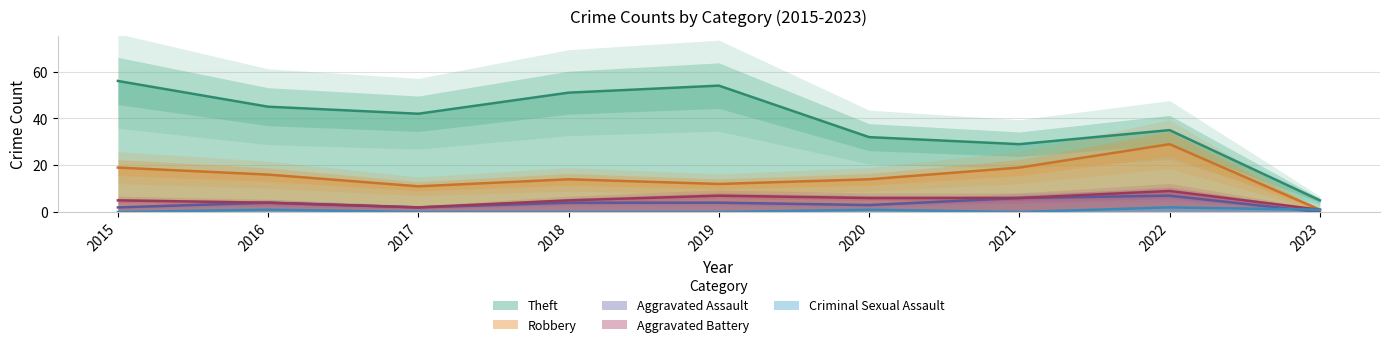

What is the sum of all Aggravated Battery values?

45